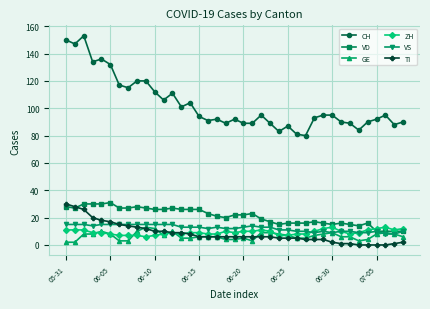

What is the difference between the maximum and minimum values in the ZH series?

7